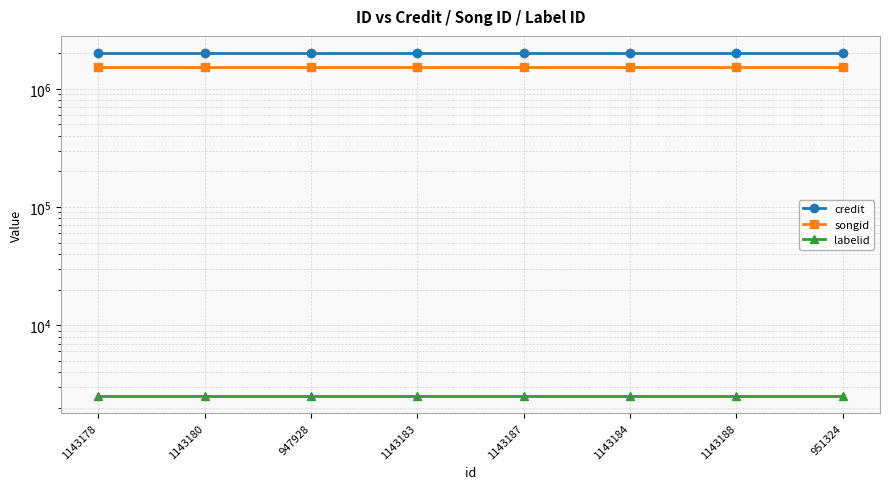

Reading right to left, extract all data points from this chart.

credit: 951324=2007906	1143188=2007906	1143184=2007906	1143187=2007906	1143183=2007906	947928=2007906	1143180=2007906	1143178=2007906
songid: 951324=1522563	1143188=1522563	1143184=1522563	1143187=1522563	1143183=1522563	947928=1522563	1143180=1522563	1143178=1522563
labelid: 951324=2519	1143188=2519	1143184=2519	1143187=2519	1143183=2519	947928=2519	1143180=2519	1143178=2519